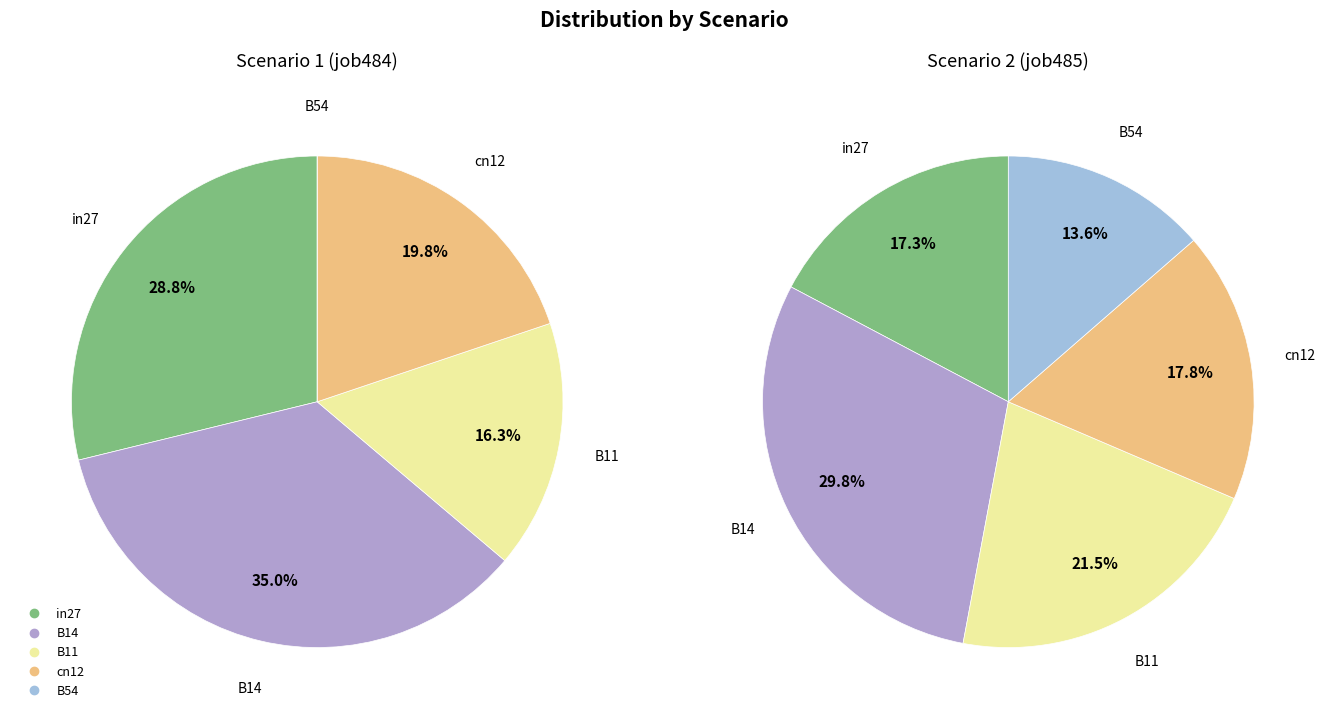

Does in27 represent more than half of the total?

No